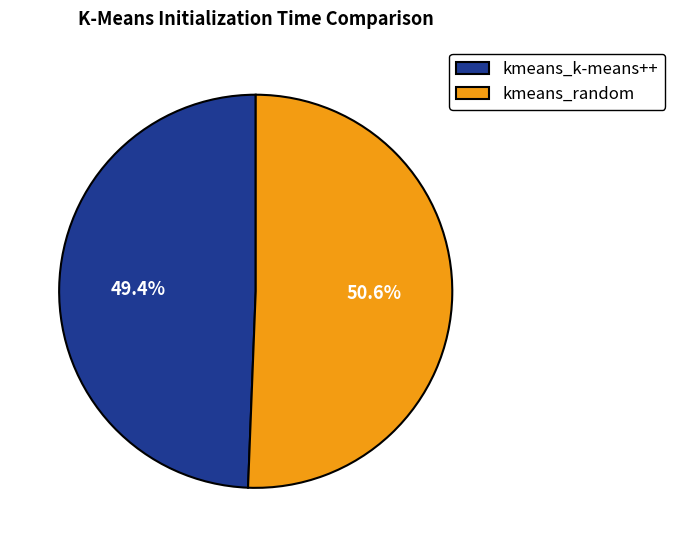

How many slices are in this pie chart?

2